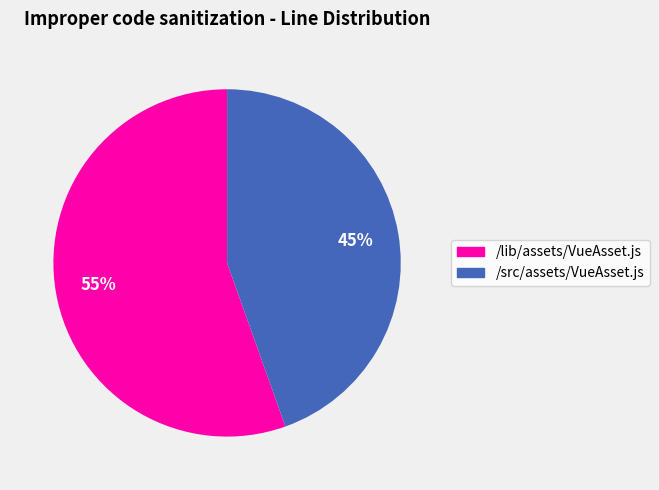

True or false: /lib/assets/VueAsset.js accounts for 55% of the total.

True